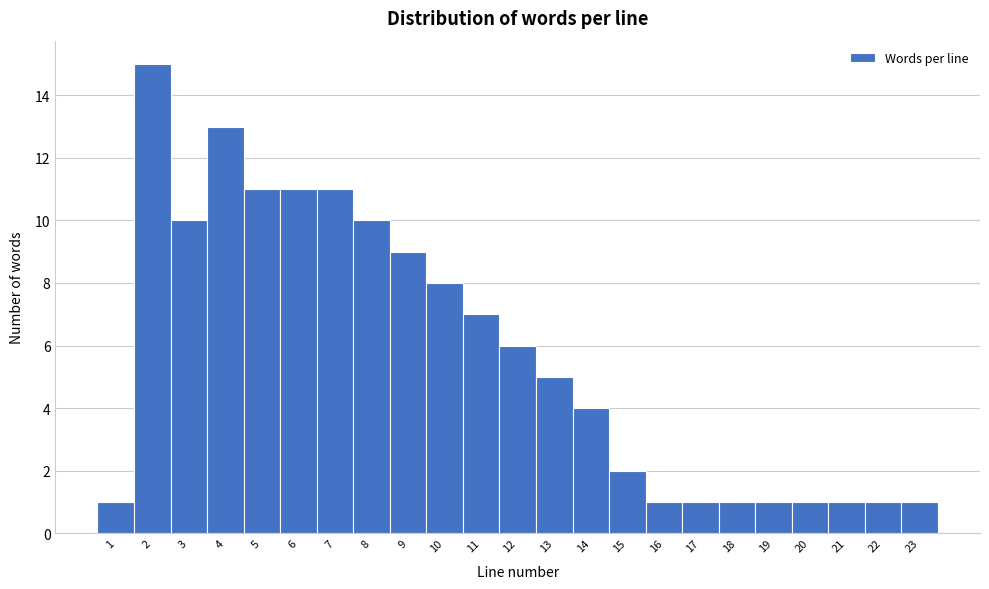

How tall is the bar that spans 14.5 to 15.5 on the x-axis? The values are not printed on the chart, so give them approximately, as read against the axis.

2